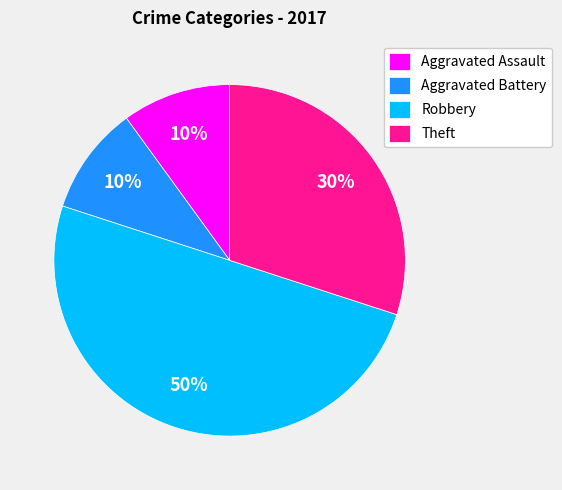

Does Theft represent more than half of the total?

No